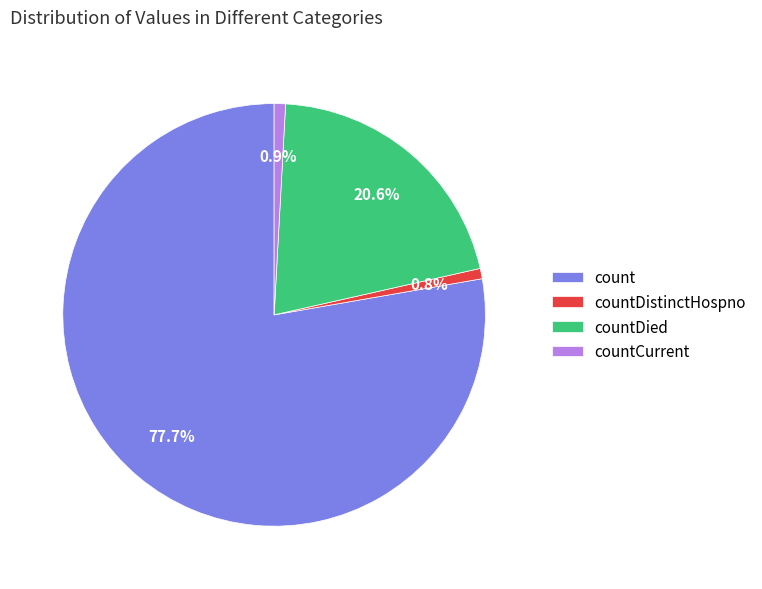

True or false: countDistinctHospno accounts for 1% of the total.

True